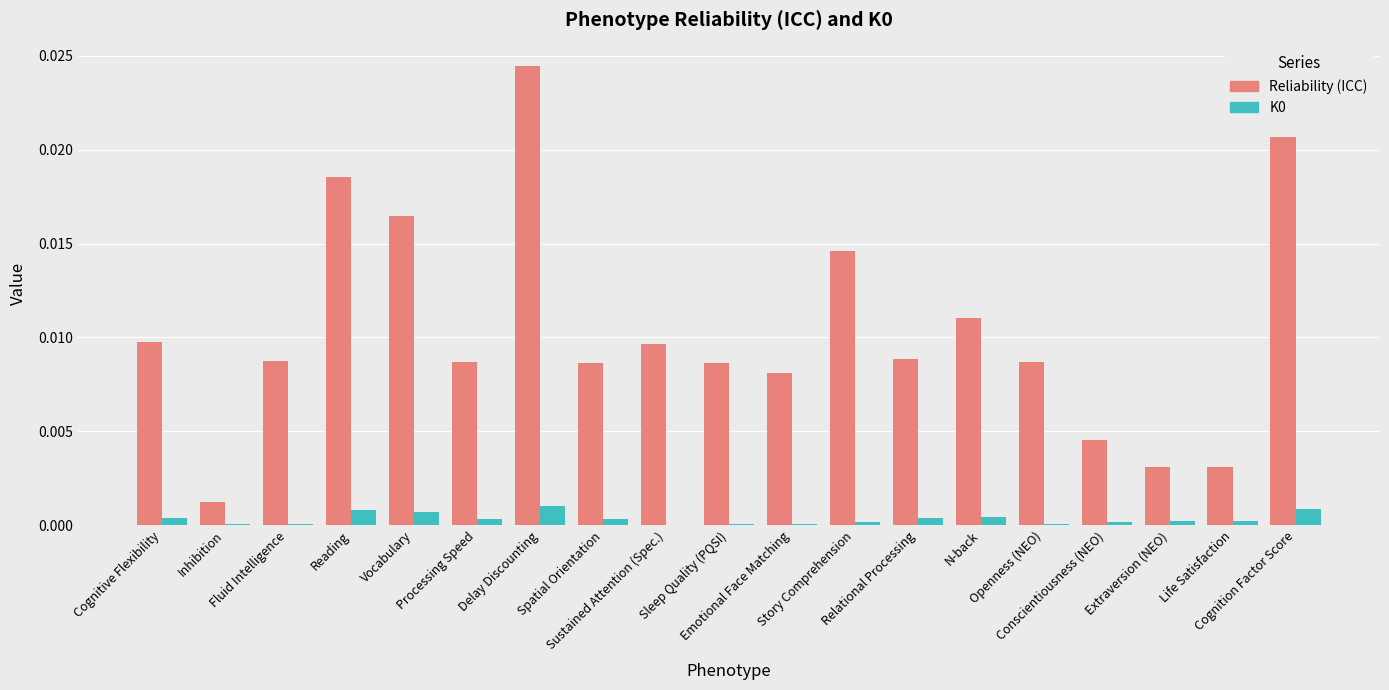

How many groups of bars are there?

19